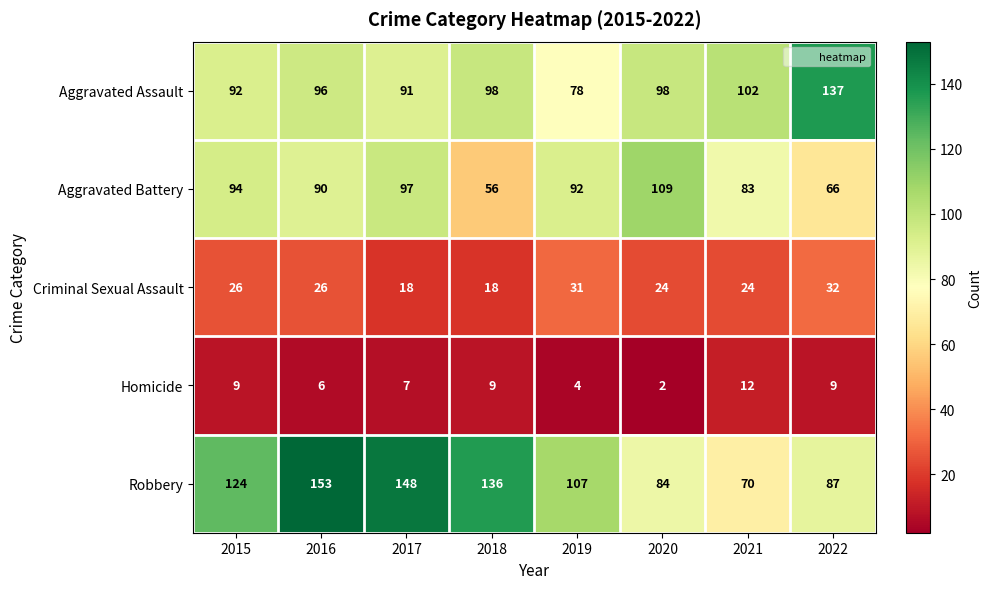

Is it true that Homicide equals 6 at 2019?

False